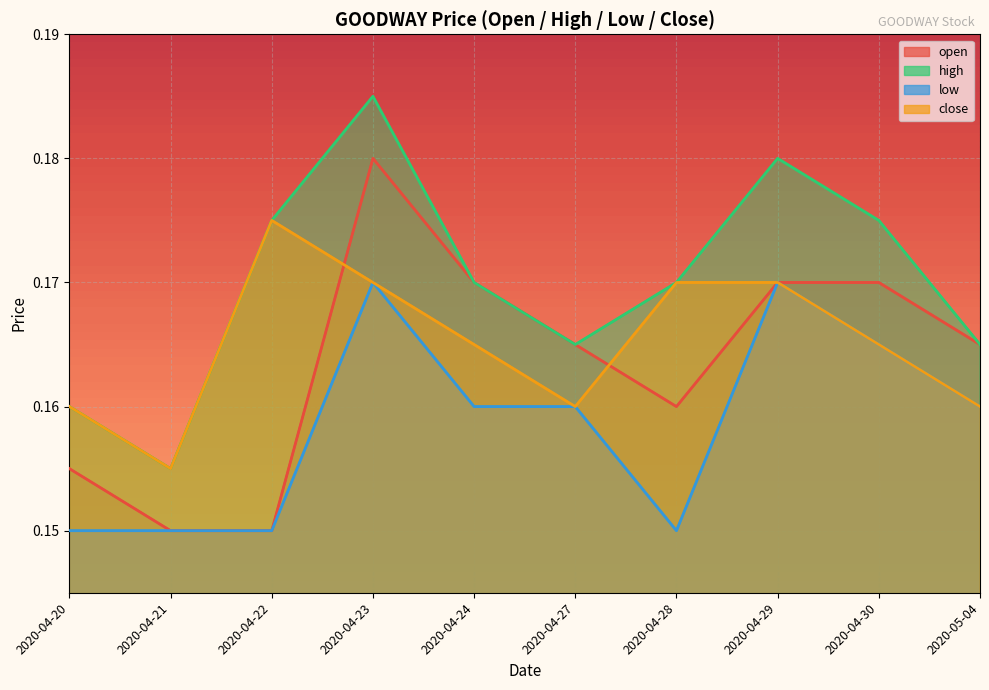

Which has a higher value, 2020-04-28 or 2020-04-21?

2020-04-28